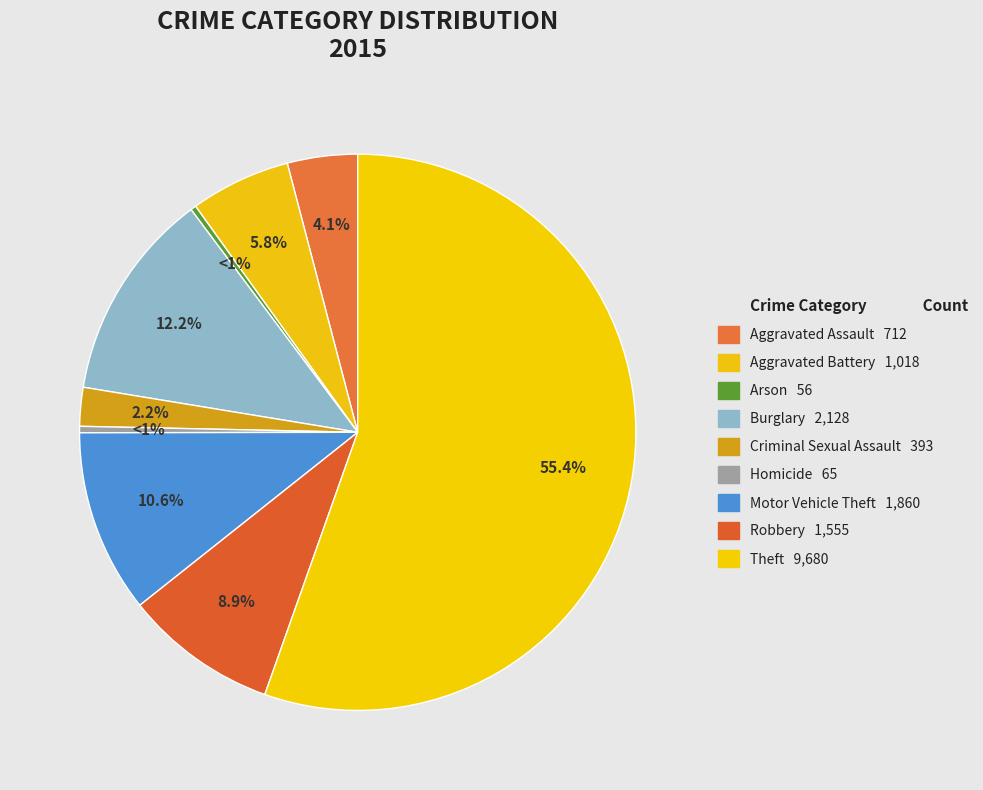

What percentage do Motor Vehicle Theft and Aggravated Assault together represent?

14.7%